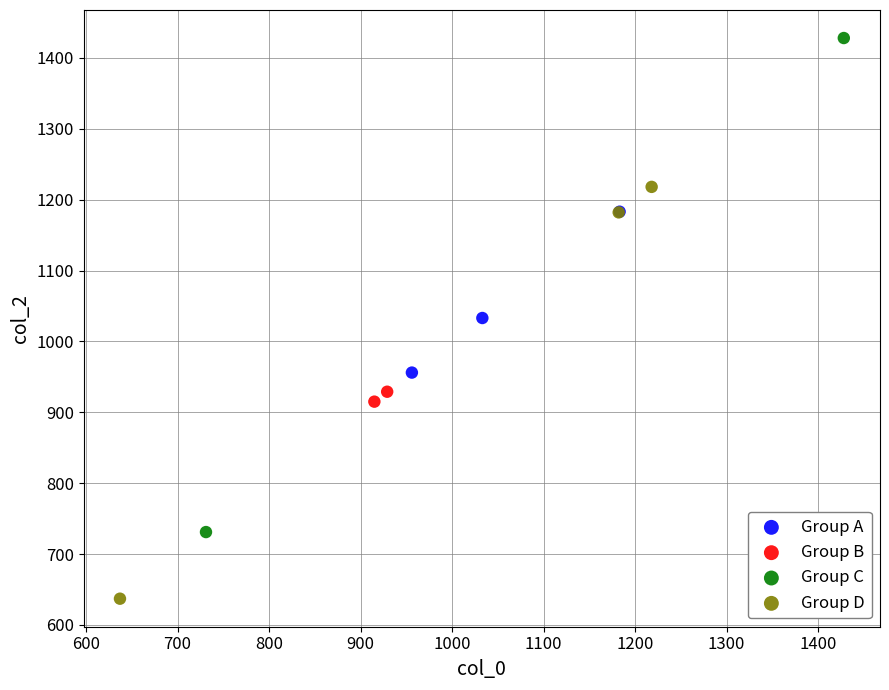

Which series has the widest spread of Y values?

Group C